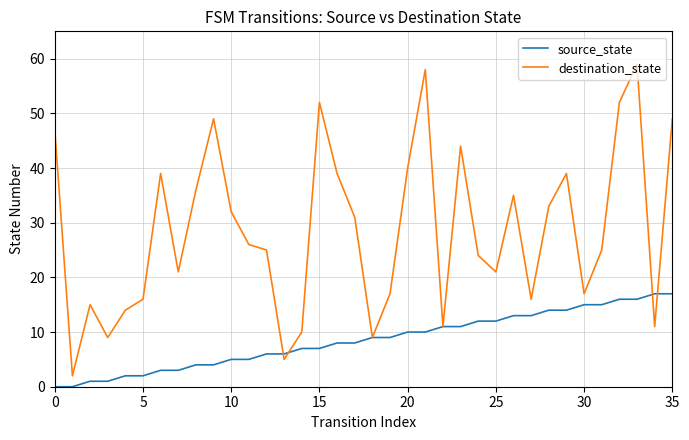

Reading left to right, what are all the values shown in this chart?

source_state: 0	0	1	1	2	2	3	3	4	4	5	5	6	6	7	7	8	8	9	9	10	10	11	11	12	12	13	13	14	14	15	15	16	16	17	17
destination_state: 47	2	15	9	14	16	39	21	36	49	32	26	25	5	10	52	39	31	9	17	40	58	11	44	24	21	35	16	33	39	17	25	52	59	11	49